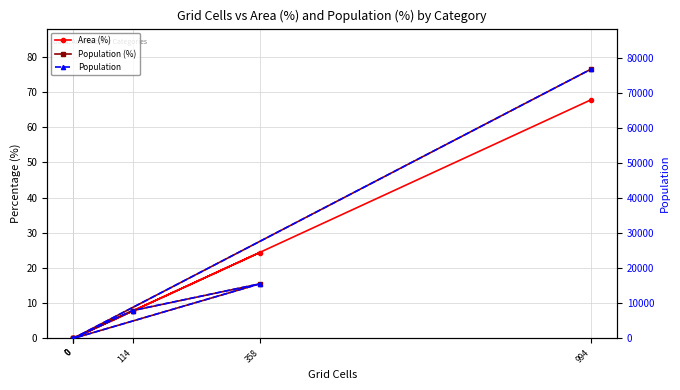

At which label is Area (%) closest to 33?

358